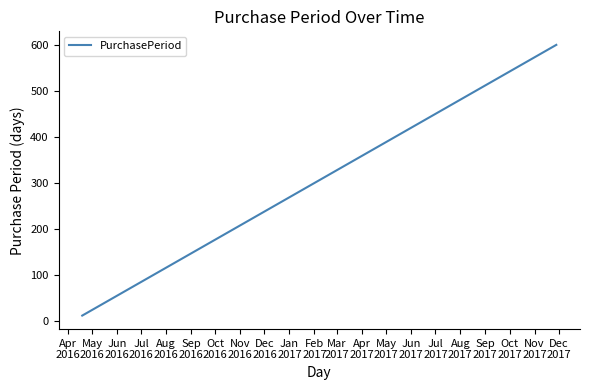

Is this an area chart (filled region under the line)?

No